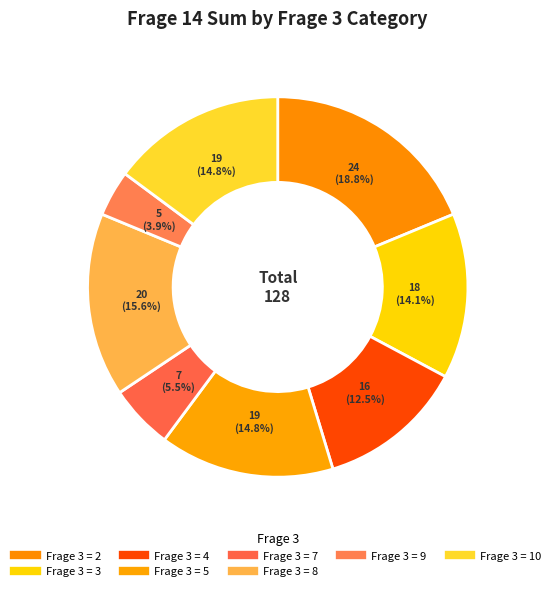

How many slices are in this pie chart?

8